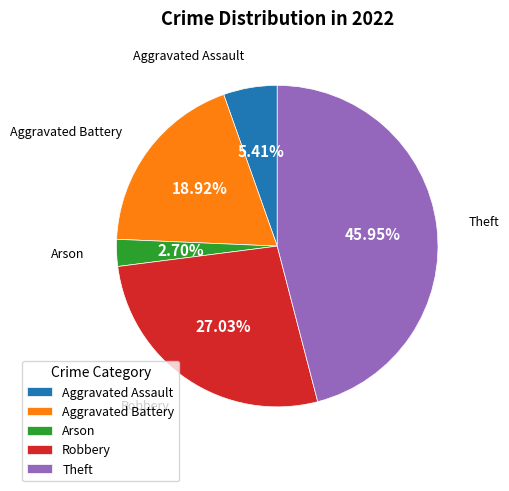

True or false: Aggravated Battery accounts for 26% of the total.

False